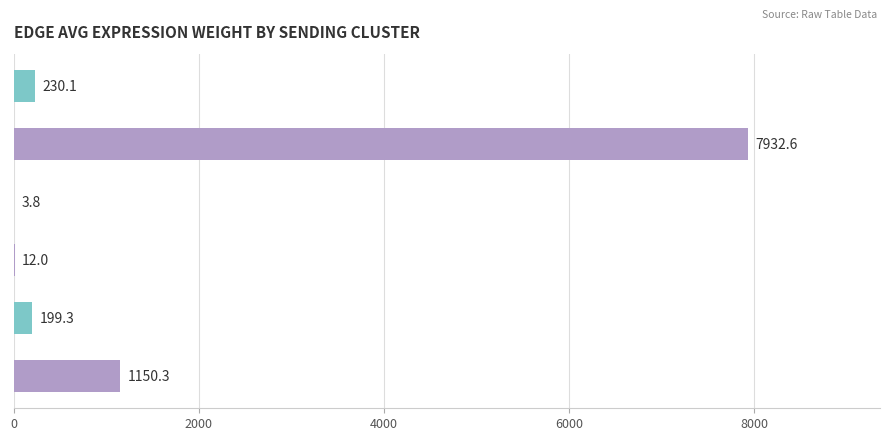

What is the sum of the values at M2 and sCs?

1162.3